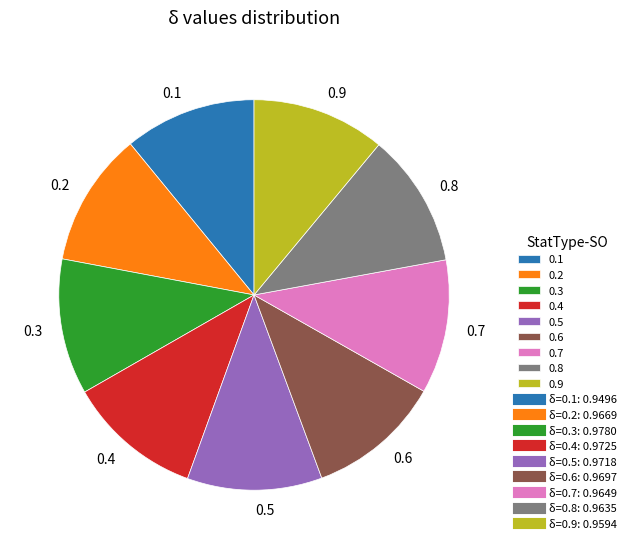

True or false: 0.2 accounts for 11% of the total.

True